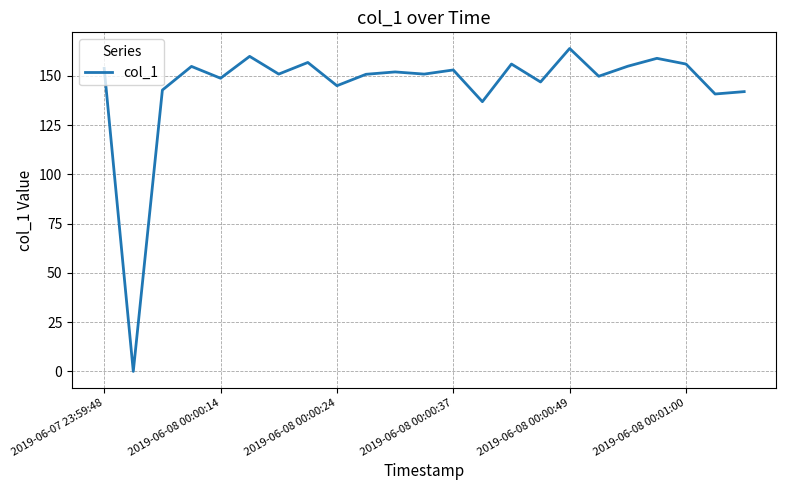

What is the difference between the maximum and minimum values?

163.9